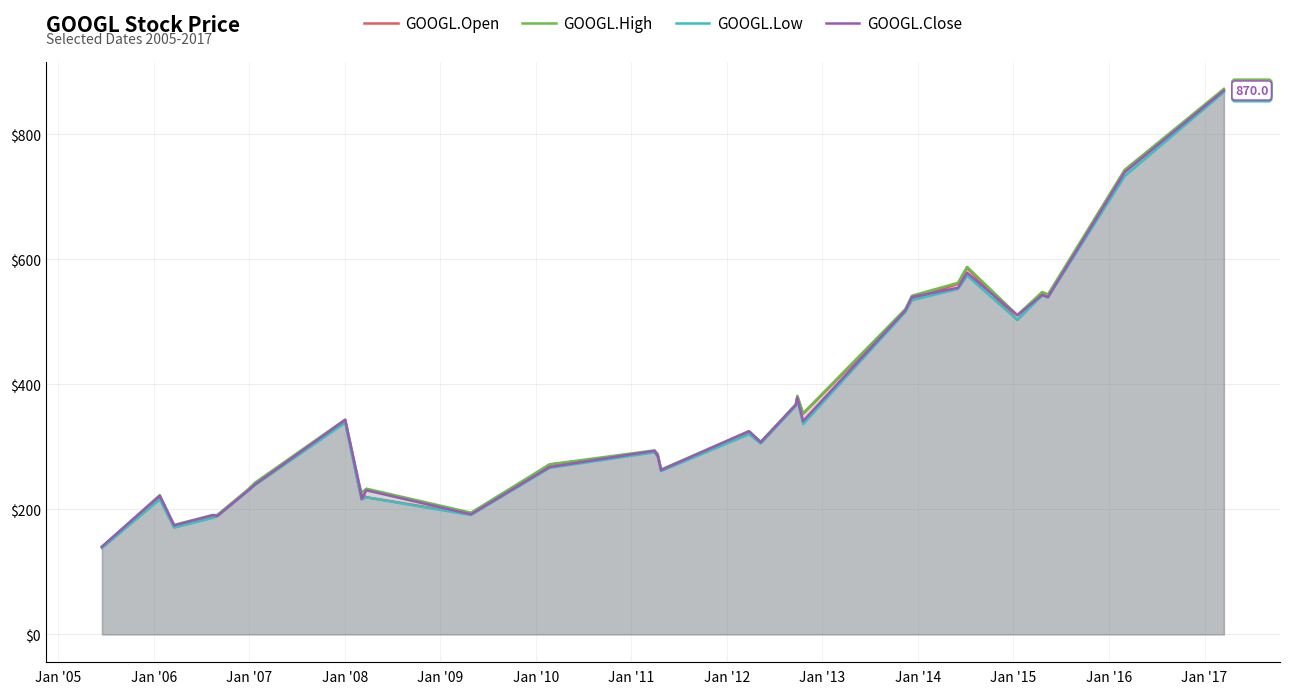

What is the maximum value shown in the chart?

872.7